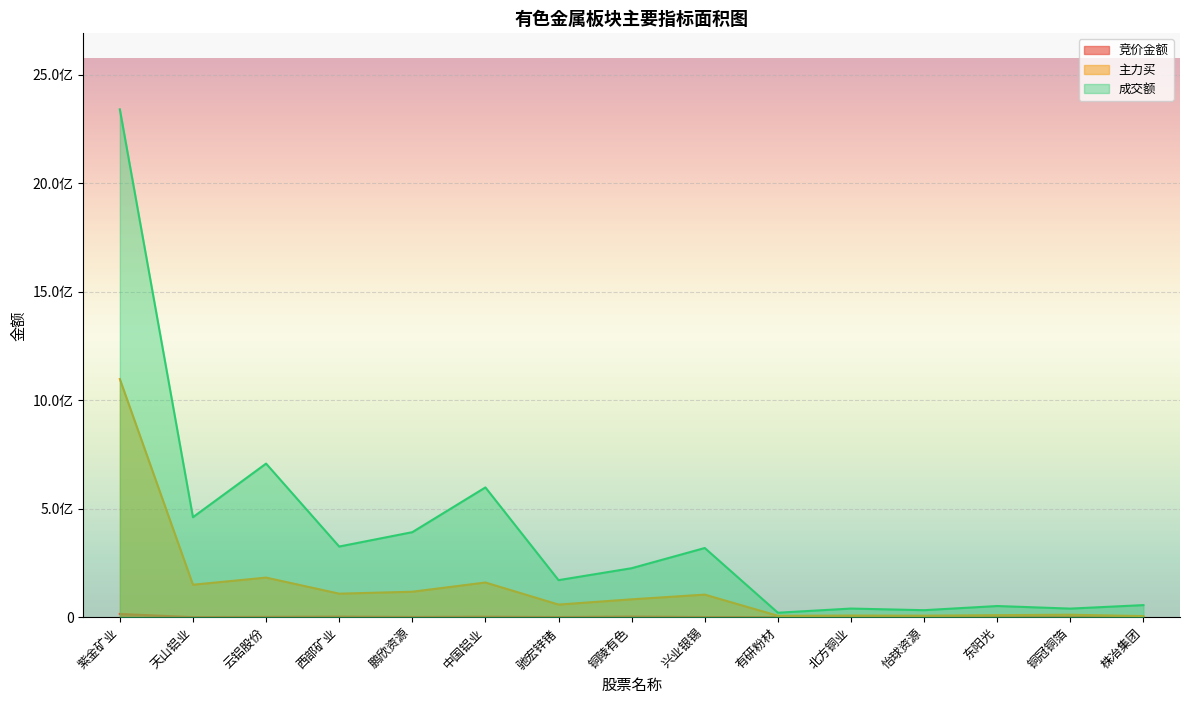

True or false: 成交额 and 竞价金额 cross at least once.

False